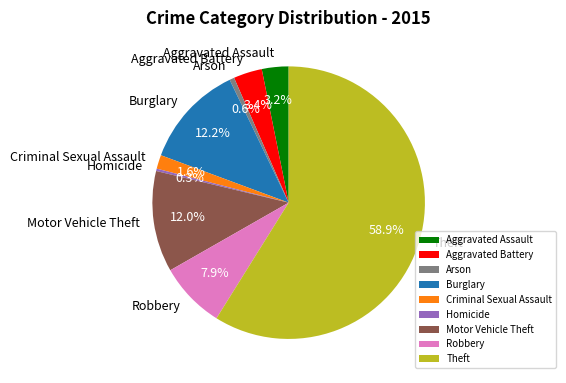

Does Arson represent more than half of the total?

No